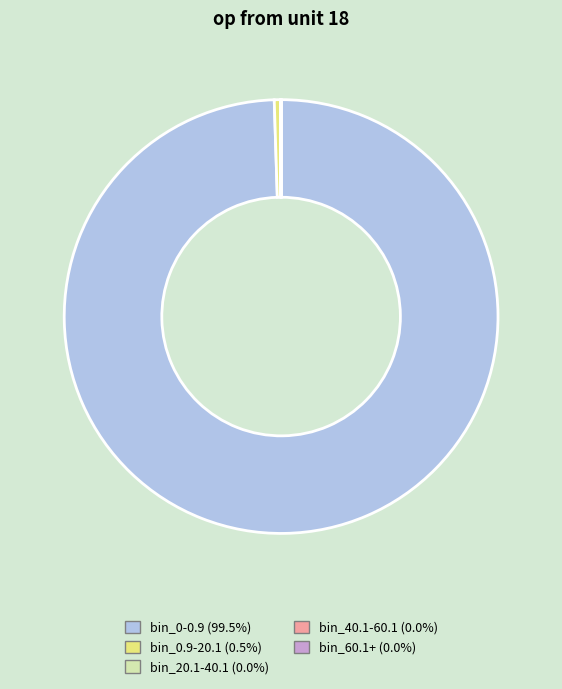

Is the sum of bin_0-0.9 and bin_0.9-20.1 greater than half?

Yes